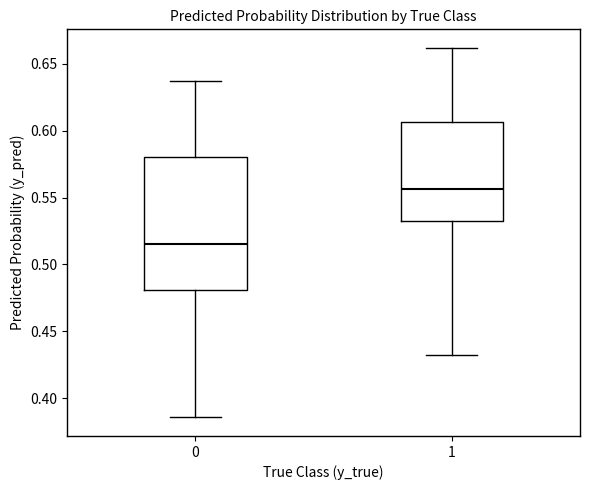

Which box's median line is the lowest?

0